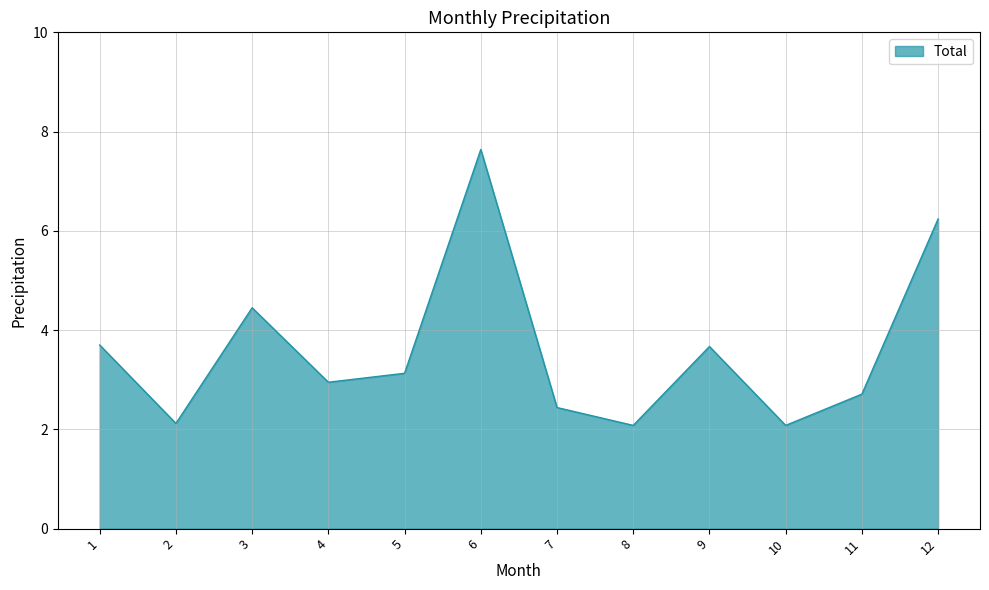

What is the greatest value displayed?

7.6